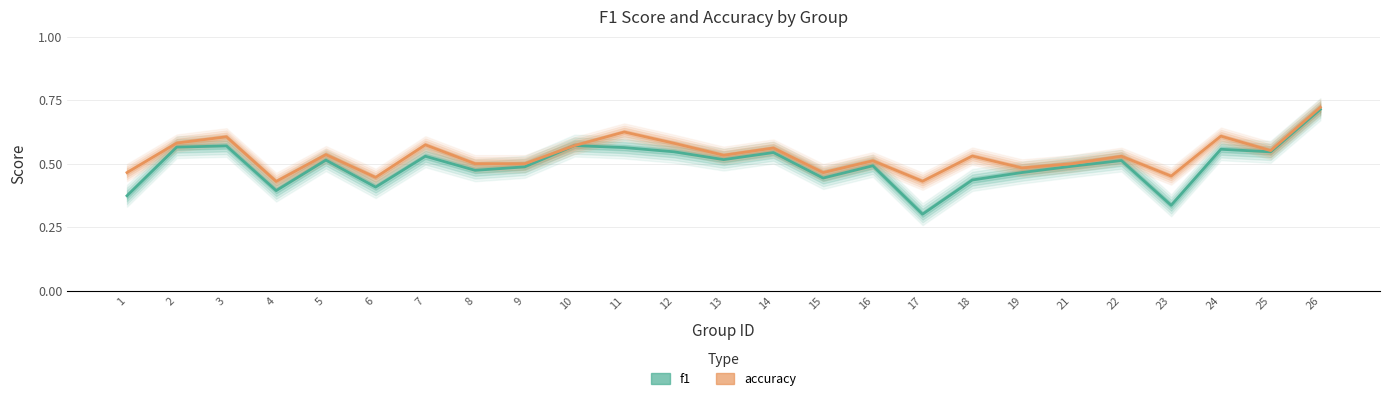

The accuracy series shows 0.4 at 6. True or false?

True